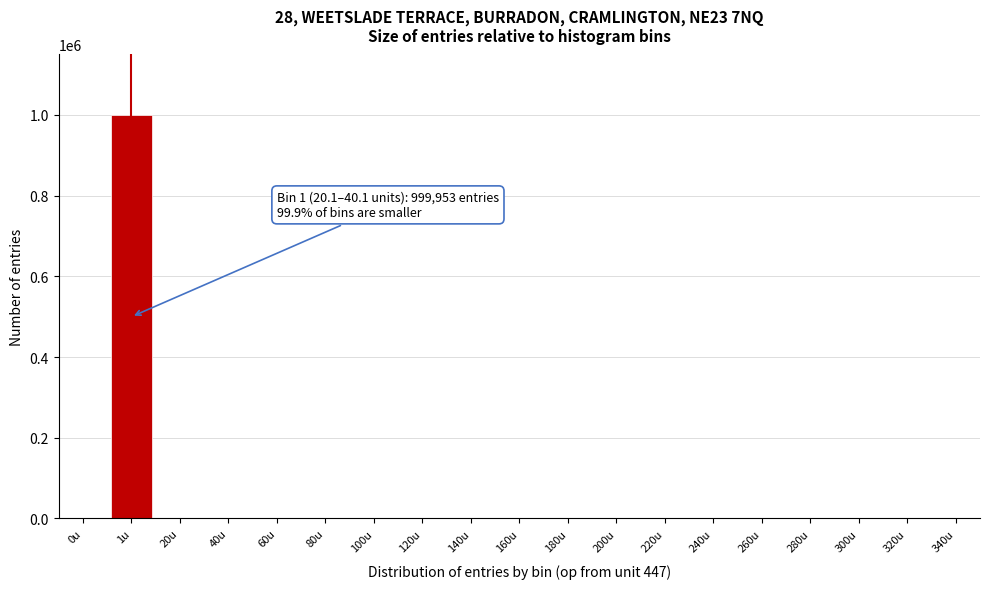

Which label corresponds to the largest value in the chart?

1u